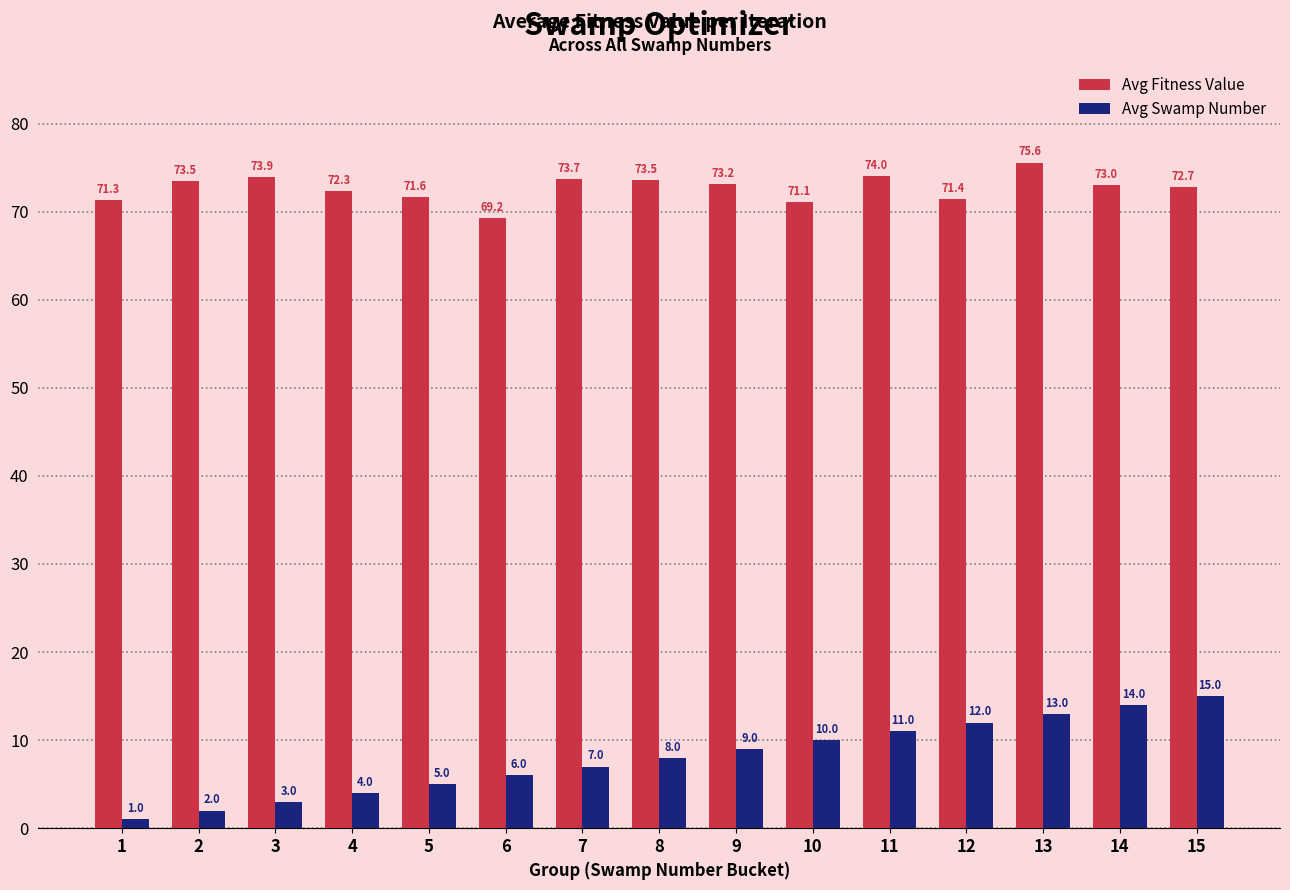

At which category is the sum across all series the highest?

13